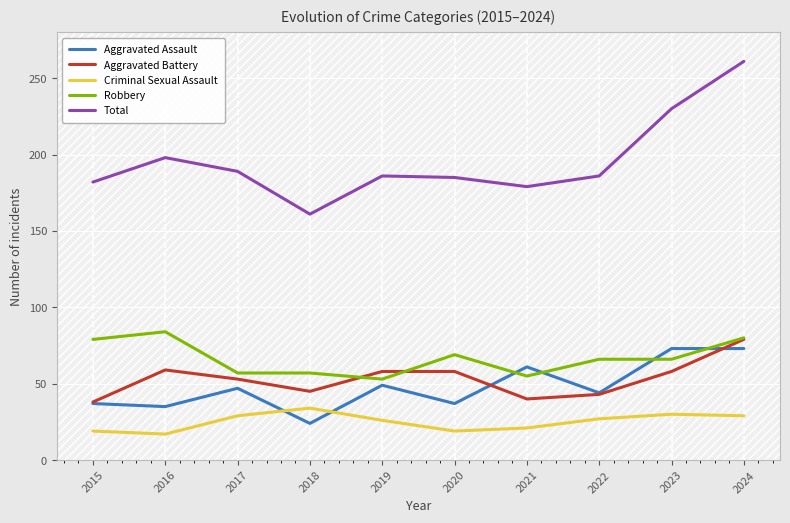

Which series has the largest range (max minus min)?

Total